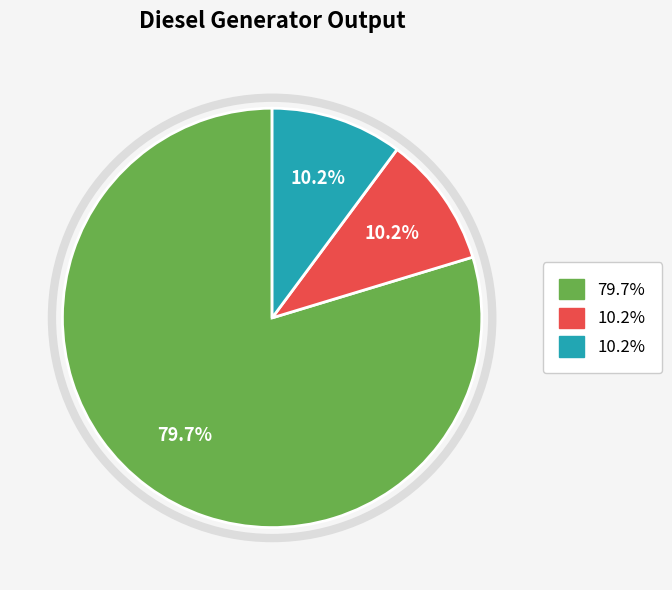

Is there a majority slice in this chart?

Yes